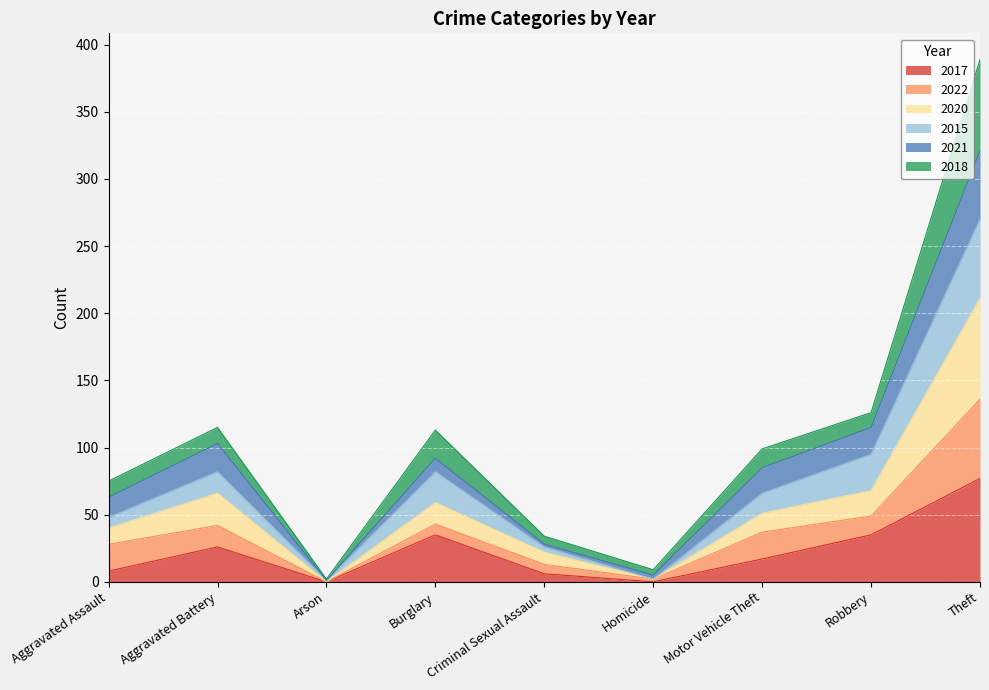

What is the label of the 1st point from the right?

Theft